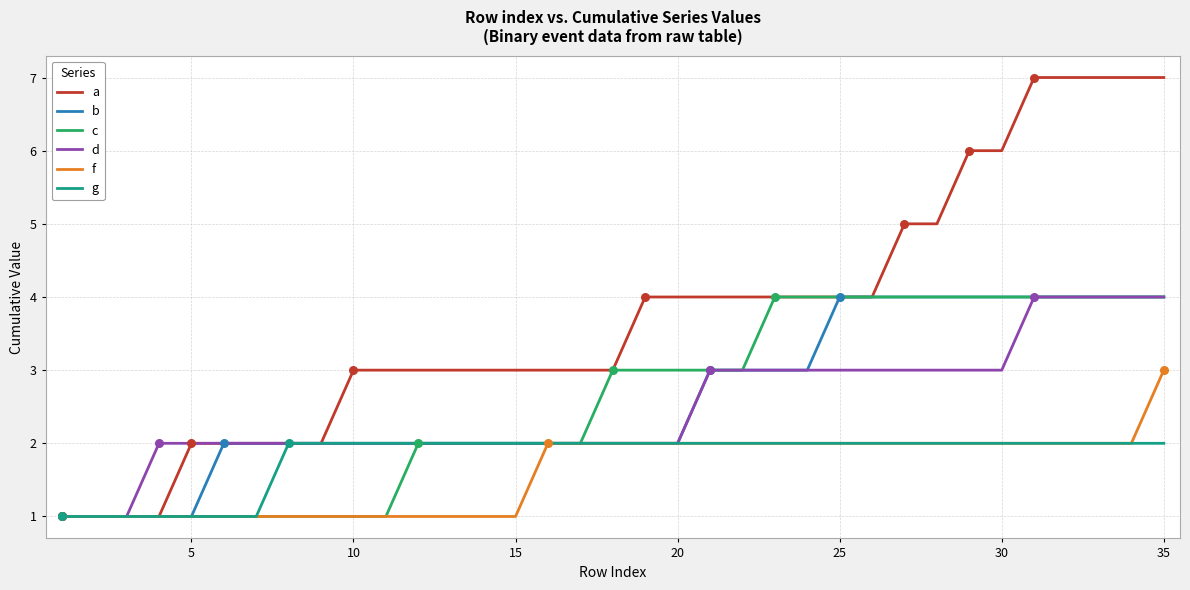

What are all the series names shown in the legend?

a, b, c, d, f, g